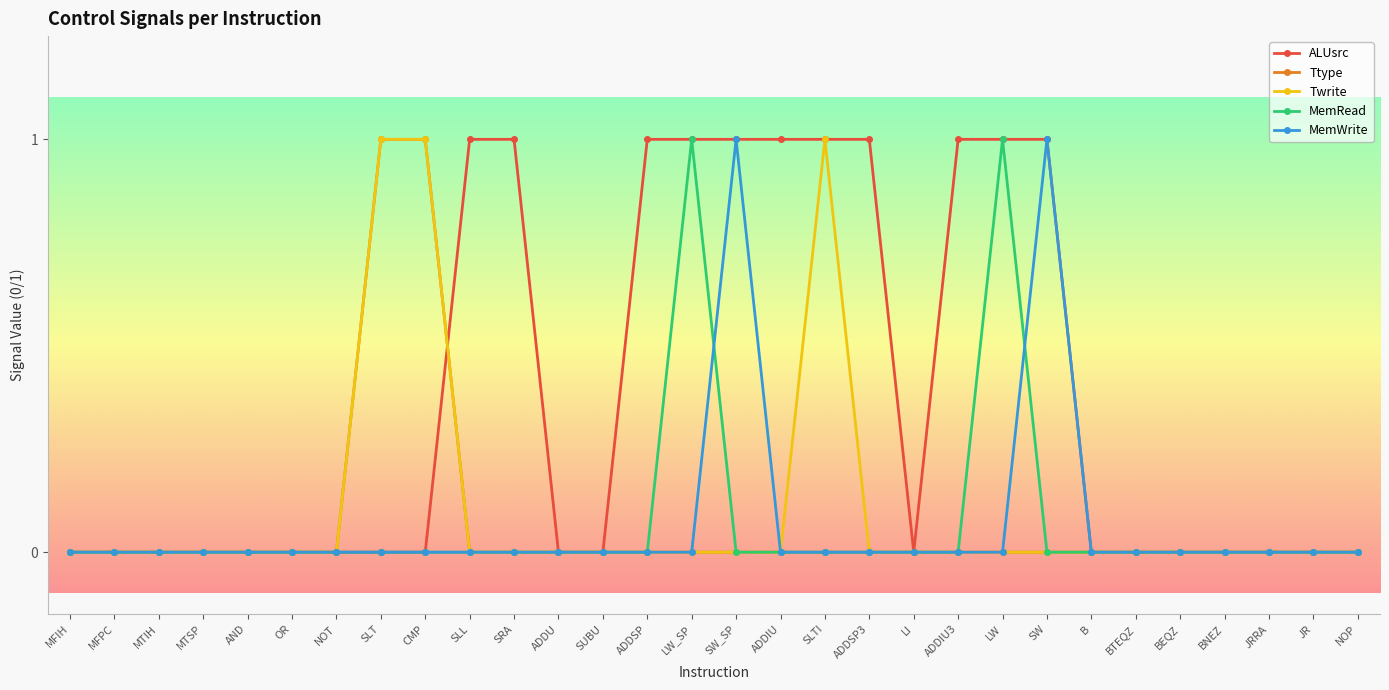

The value of ALUsrc at MTIH is 0. True or false?

True